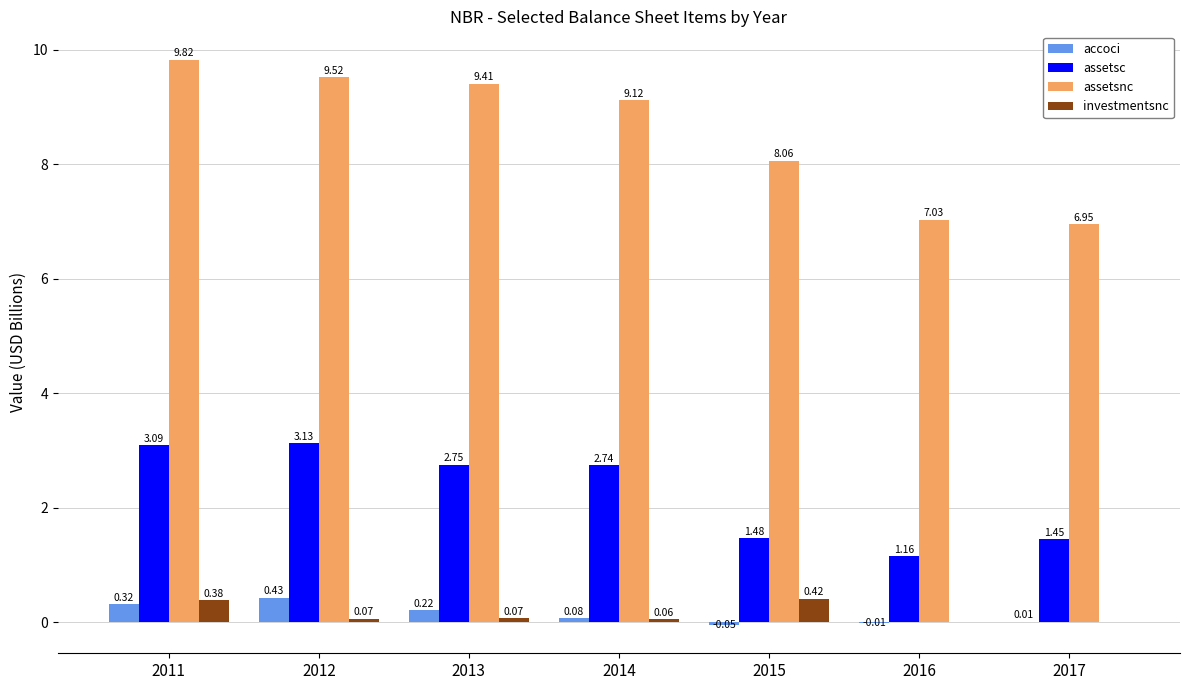

Are the bars horizontal?

No